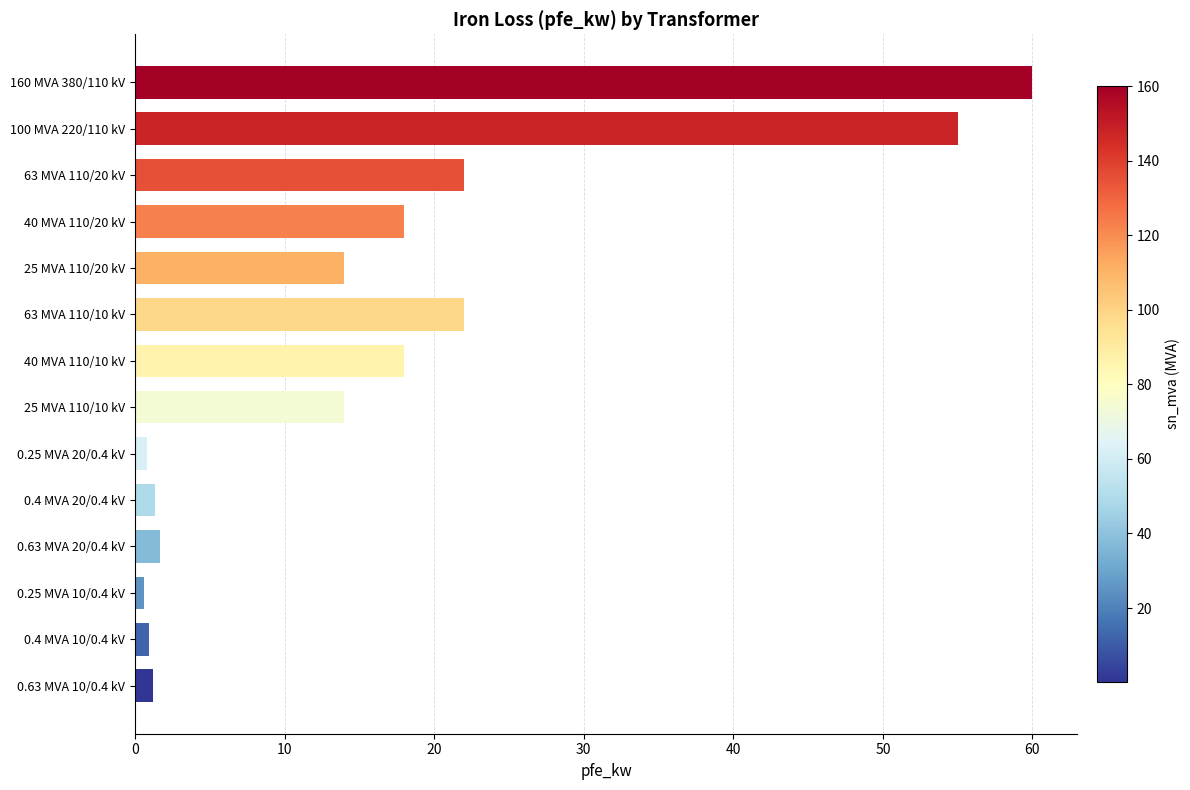

What is the change in value from 25 MVA 110/20 kV to 100 MVA 220/110 kV?

+41.0